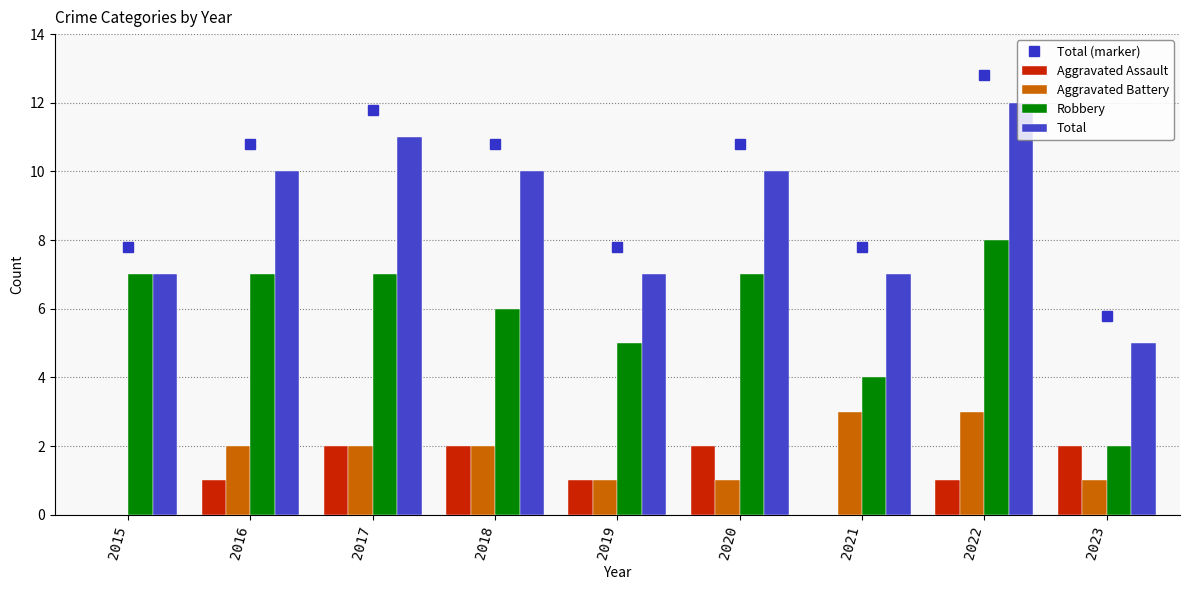

Is the value of Total at 2016 greater than the value of Aggravated Assault at 2018?

Yes